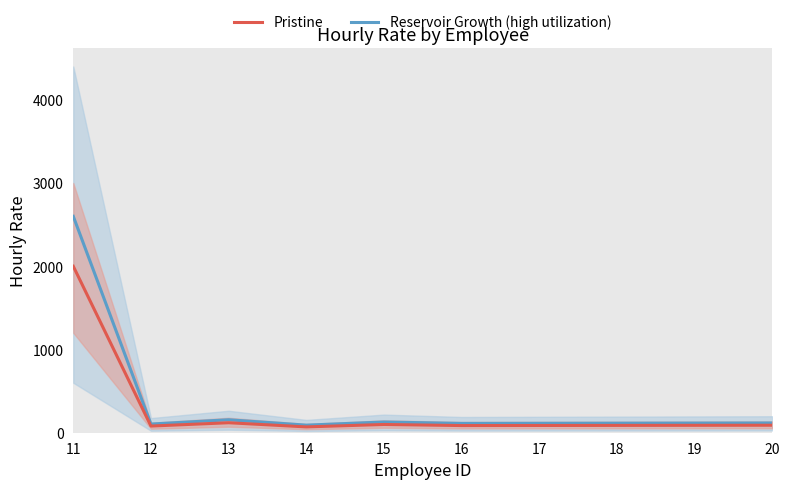

True or false: Pristine and Reservoir Growth (high utilization) intersect in this chart.

False